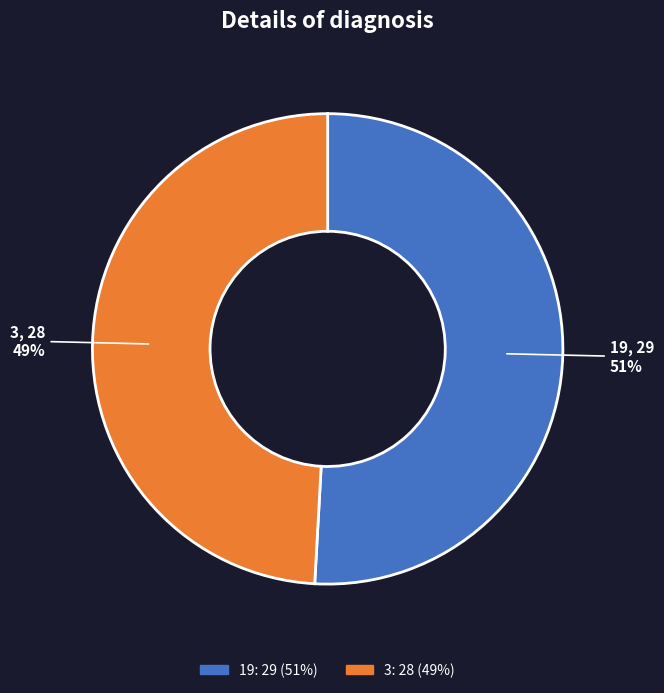

Is it true that 3 is 56% of the pie?

False